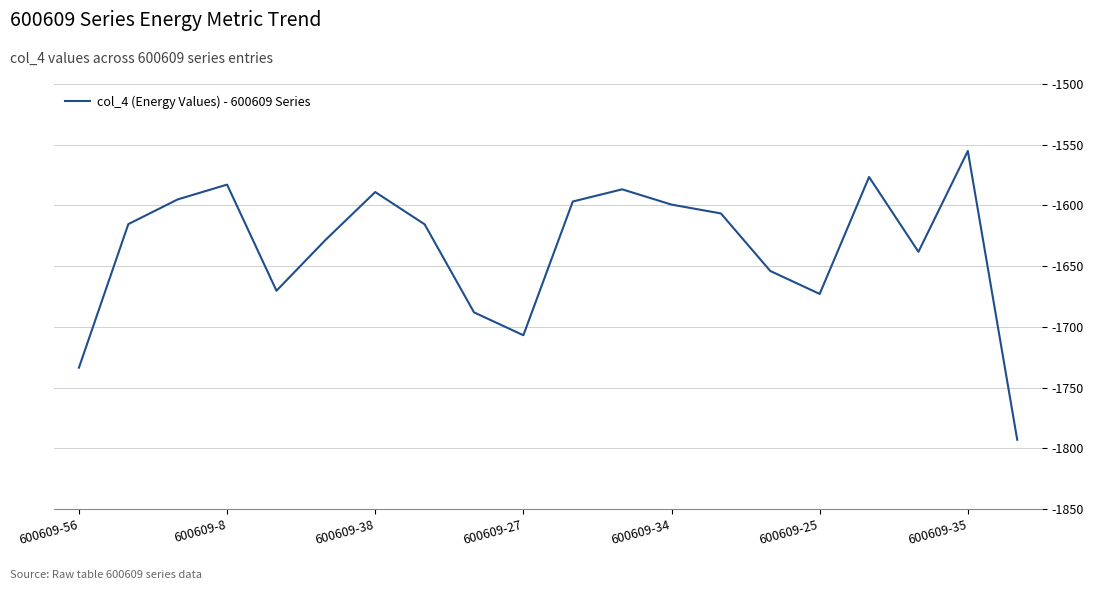

What is the difference between the maximum and minimum values?

237.7